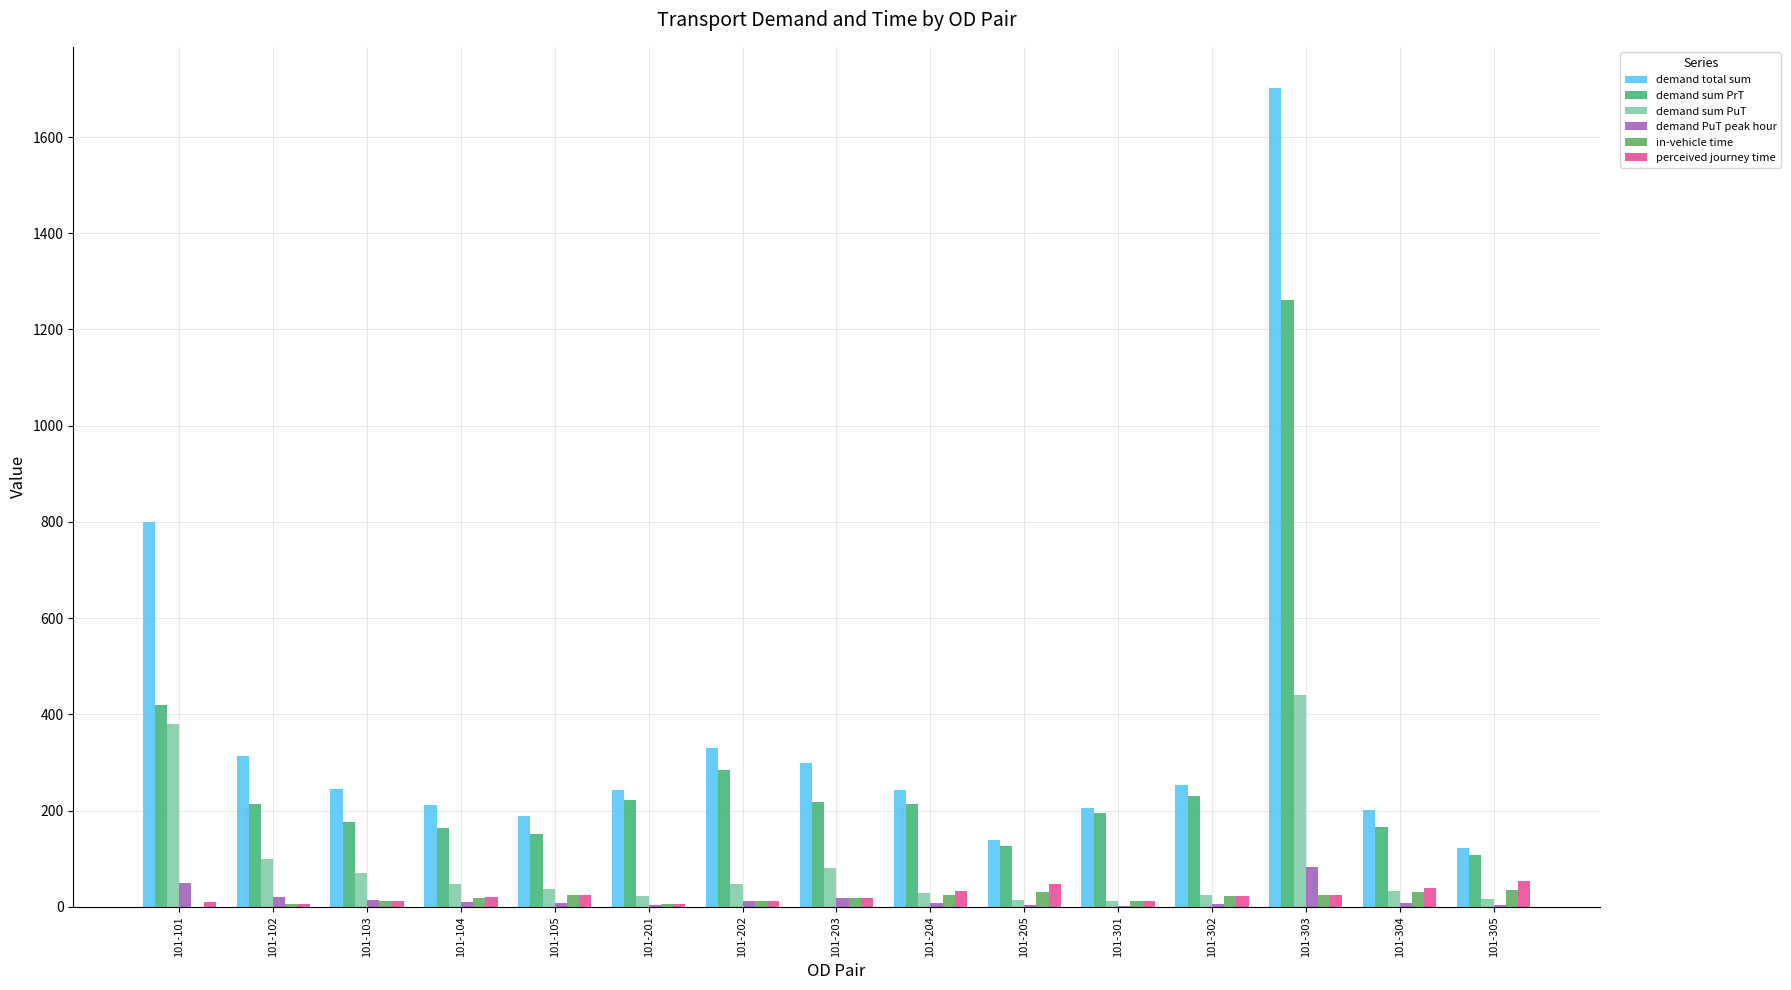

Reading left to right, transcribe all the data shown in this chart.

demand total sum: 101-101=800.0	101-102=312.7	101-103=244.8	101-104=211.0	101-105=188.3	101-201=243.0	101-202=331.1	101-203=298.8	101-204=243.7	101-205=139.7	101-301=206.0	101-302=254.0	101-303=1702.3	101-304=200.6	101-305=122.7
demand sum PrT: 101-101=419.5	101-102=213.9	101-103=175.3	101-104=164.5	101-105=151.2	101-201=221.2	101-202=283.5	101-203=218.2	101-204=214.4	101-205=125.9	101-301=194.4	101-302=230.0	101-303=1261.4	101-304=166.9	101-305=107.0
demand sum PuT: 101-101=380.5	101-102=98.8	101-103=69.5	101-104=46.5	101-105=37.0	101-201=21.9	101-202=47.6	101-203=80.6	101-204=29.3	101-205=13.7	101-301=11.6	101-302=24.1	101-303=440.9	101-304=33.7	101-305=15.8
demand PuT peak hour: 101-101=48.9	101-102=20.7	101-103=14.6	101-104=10.0	101-105=8.1	101-201=4.7	101-202=11.3	101-203=19.2	101-204=7.1	101-205=3.0	101-301=2.5	101-302=6.3	101-303=82.0	101-304=8.4	101-305=3.6
in-vehicle time: 101-101=0.0	101-102=6.0	101-103=12.0	101-104=18.0	101-105=24.0	101-201=6.0	101-202=12.0	101-203=18.0	101-204=24.0	101-205=30.0	101-301=12.0	101-302=22.4	101-303=24.0	101-304=30.3	101-305=36.0
perceived journey time: 101-101=10.0	101-102=6.0	101-103=12.0	101-104=20.5	101-105=24.0	101-201=6.0	101-202=12.0	101-203=18.0	101-204=33.9	101-205=48.1	101-301=12.0	101-302=23.2	101-303=24.0	101-304=39.6	101-305=54.1